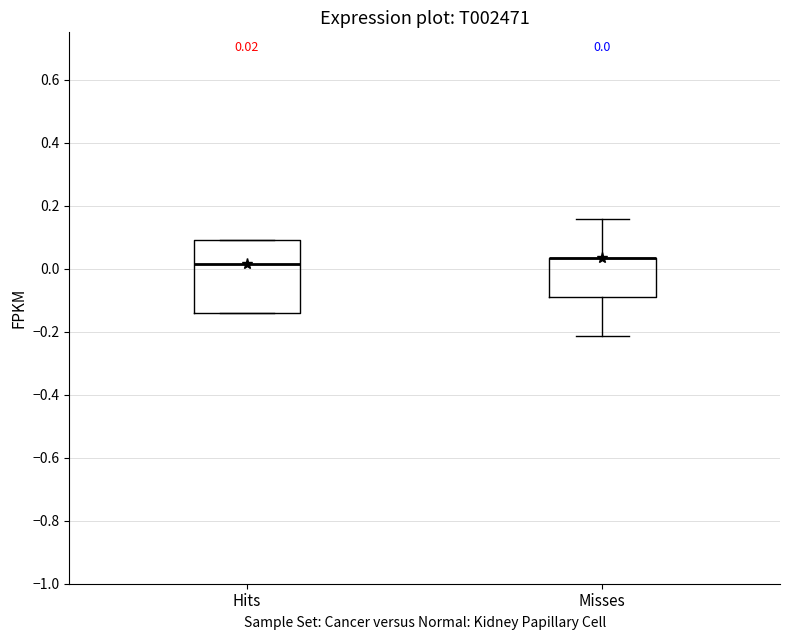

Which box is the tallest, from its lower edge to its upper edge?

Hits